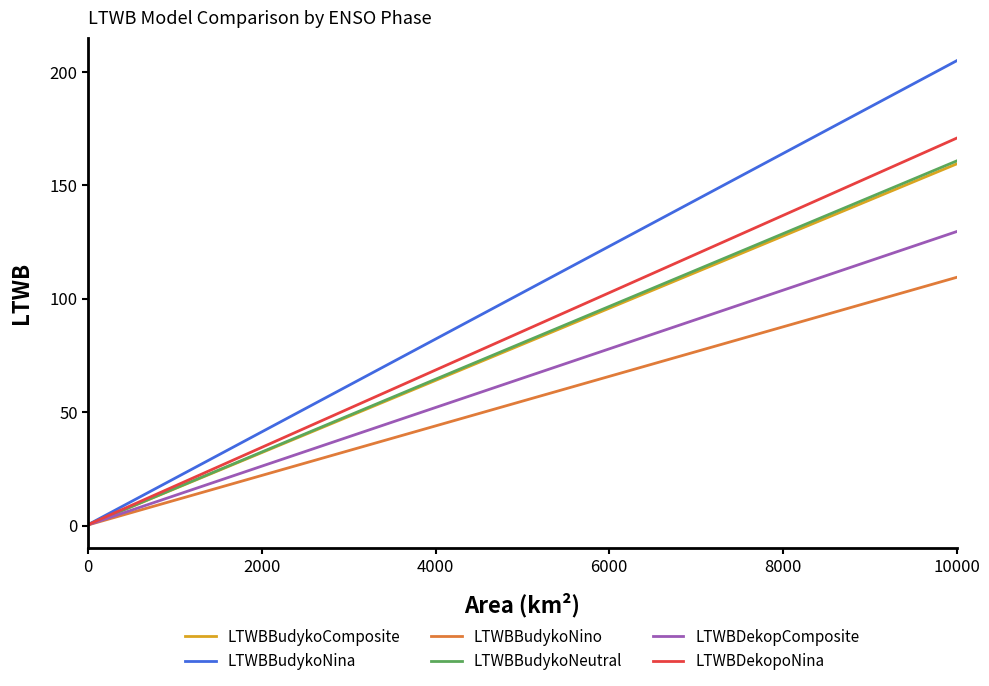

Which series has the largest range (max minus min)?

LTWBBudykoNina